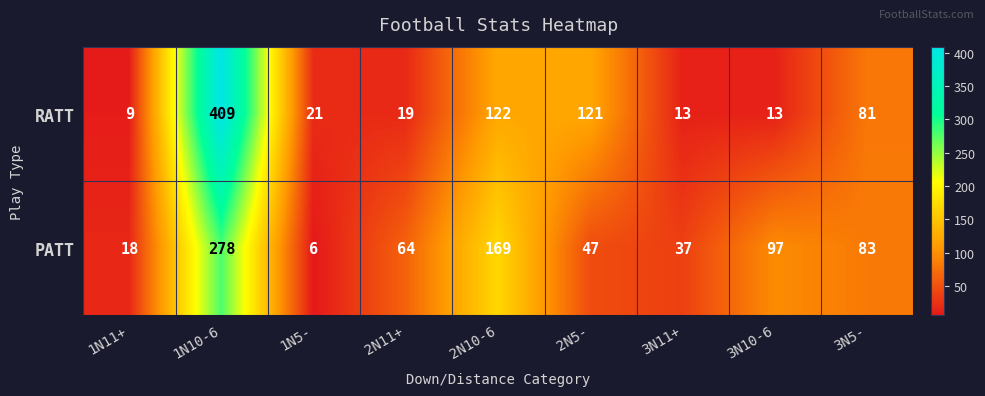

List the series in order of their peak value, highest first.

RATT, PATT